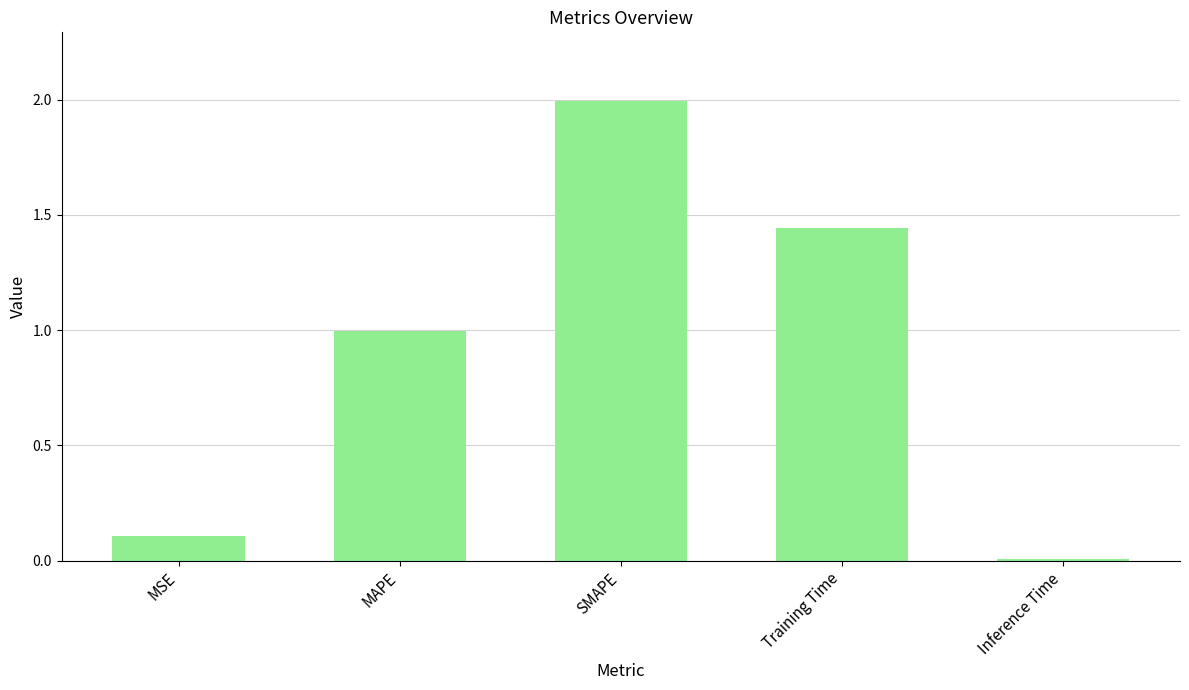

How many bars are there in total?

5